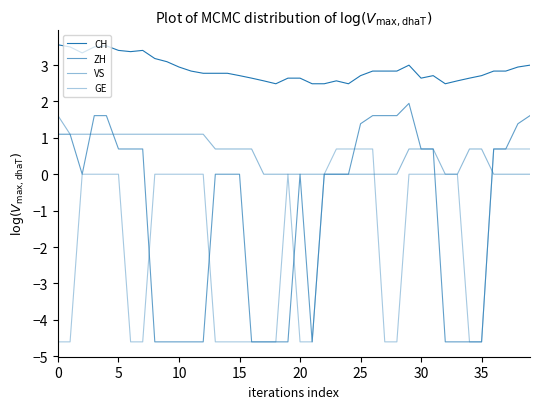

How many lines are shown in the chart?

4